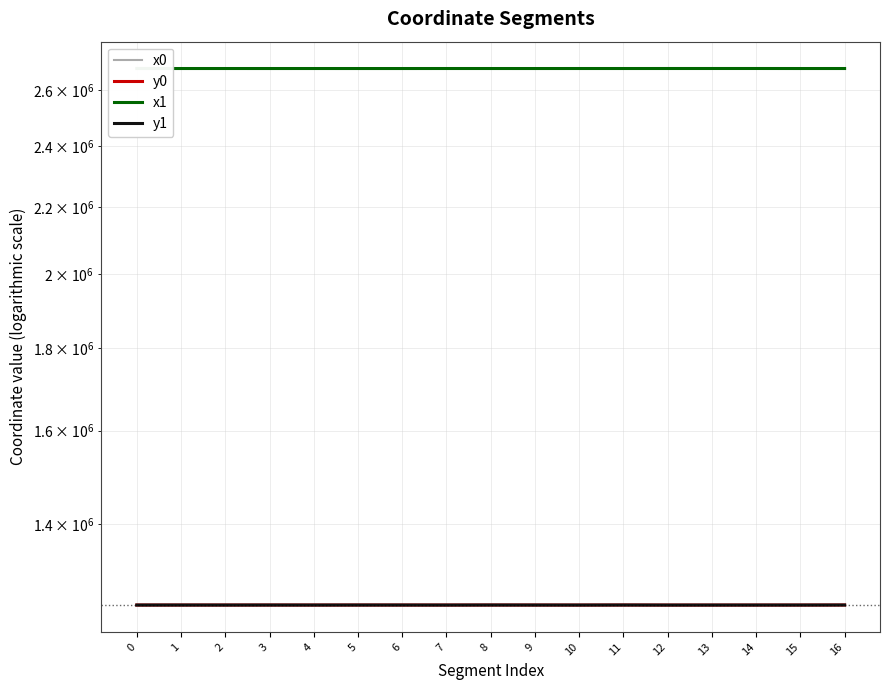

Reading left to right, what are all the values shown in this chart?

x0: 0=2681129.0	1=2681129.0	2=2681135.8	3=2681115.3	4=2681145.8	5=2681115.3	6=2681113.9	7=2681145.8	8=2681109.5	9=2681113.9	10=2681177.6	11=2681140.8	12=2681177.6	13=2681180.9	14=2681206.1	15=2681139.6	16=2681140.8
y0: 0=1247627.3	1=1247627.3	2=1247619.4	3=1247642.9	4=1247607.8	5=1247642.9	6=1247629.6	7=1247607.8	8=1247649.2	9=1247629.6	10=1247571.1	11=1247676.9	12=1247571.1	13=1247571.1	14=1247592.6	15=1247598.3	16=1247676.9
x1: 0=2681135.8	1=2681122.4	2=2681145.4	3=2681119.2	4=2681145.4	5=2681111.3	6=2681108.1	7=2681157.8	8=2681138.0	9=2681116.4	10=2681157.8	11=2681138.0	12=2681178.4	13=2681206.1	14=2681217.9	15=2681126.8	16=2681149.0
y1: 0=1247619.4	1=1247635.0	2=1247608.4	3=1247638.7	4=1247608.4	5=1247647.2	6=1247636.0	7=1247594.0	8=1247674.4	9=1247624.6	10=1247594.0	11=1247674.4	12=1247570.6	13=1247592.6	14=1247602.7	15=1247612.7	16=1247684.2